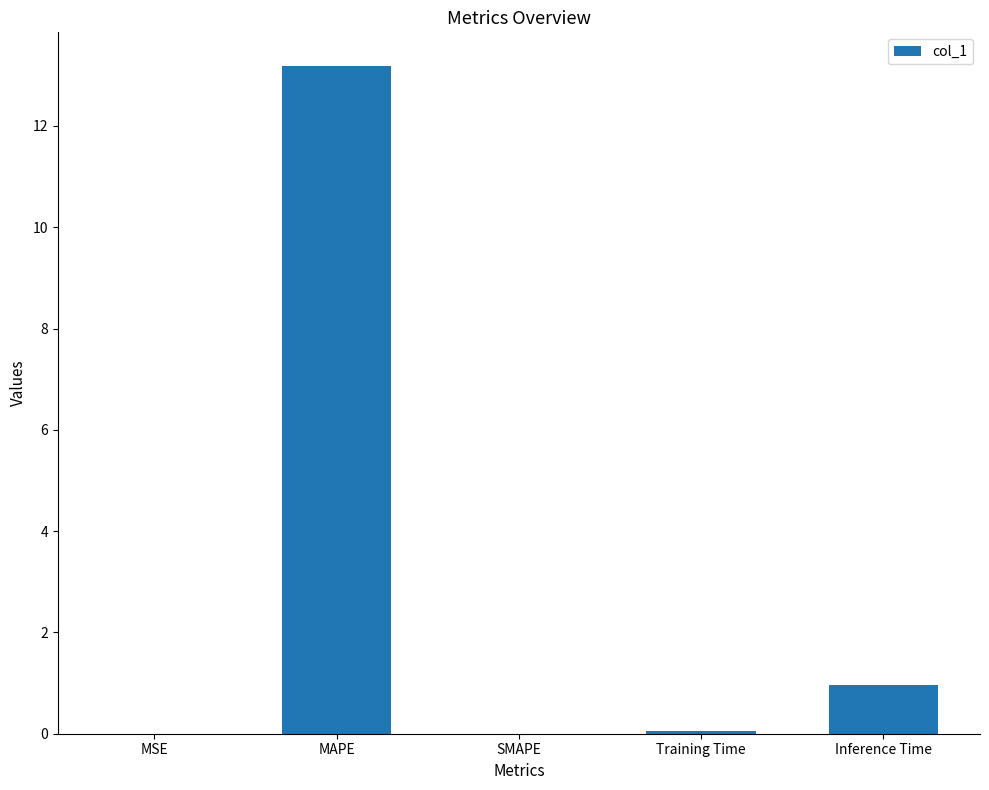

What is the sum of the values at Inference Time and SMAPE?

1.0